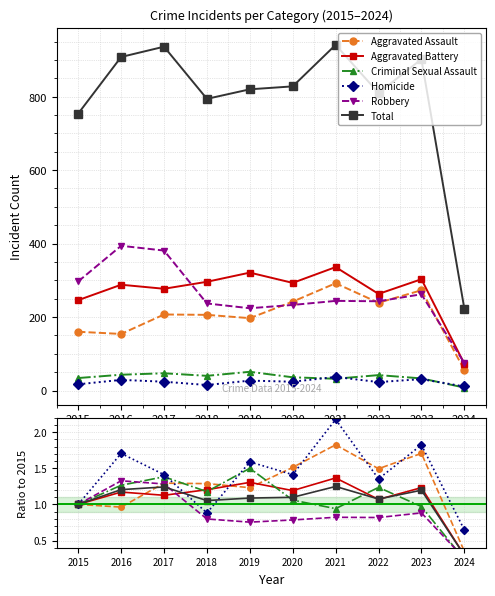

Reading left to right, list all the values displayed in this chart.

Aggravated Assault: 1.0	1.0	1.3	1.3	1.2	1.5	1.8	1.5	1.7	0.3
Aggravated Battery: 1.0	1.2	1.1	1.2	1.3	1.2	1.4	1.1	1.2	0.3
Criminal Sexual Assault: 1.0	1.3	1.4	1.2	1.5	1.1	0.9	1.2	1.0	0.2
Homicide: 1.0	1.7	1.4	0.9	1.6	1.4	2.2	1.4	1.8	0.6
Robbery: 1.0	1.3	1.3	0.8	0.8	0.8	0.8	0.8	0.9	0.3
Total: 1.0	1.2	1.2	1.1	1.1	1.1	1.2	1.1	1.2	0.3